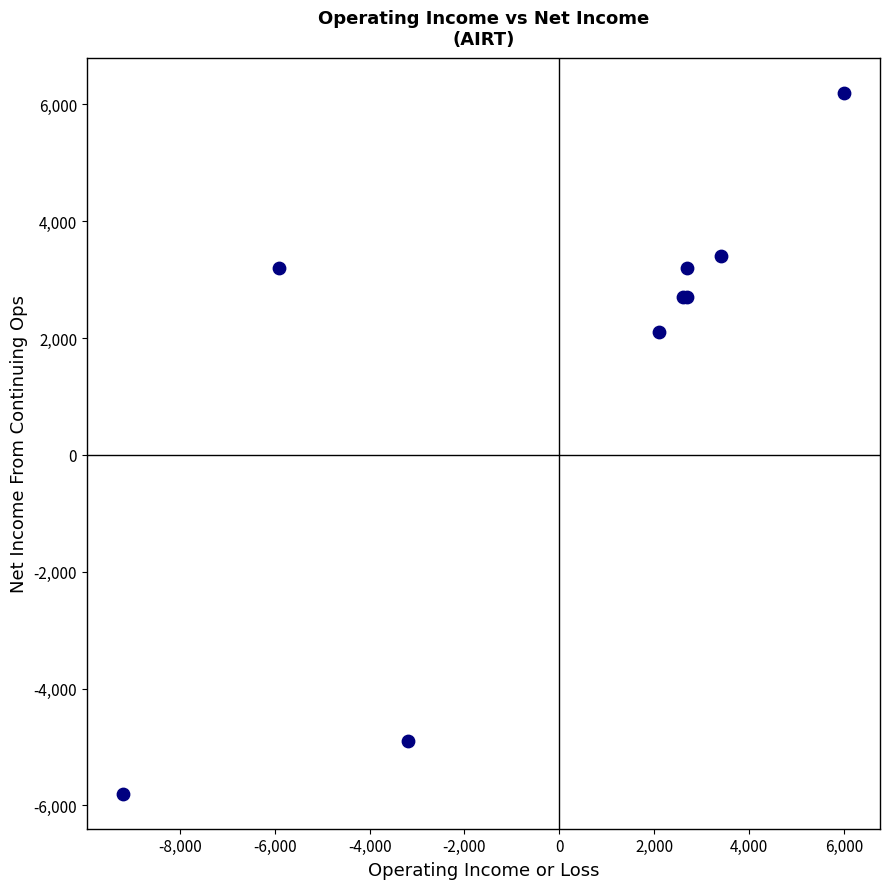

What Y value in the scatter plot is closest to 200?

2100